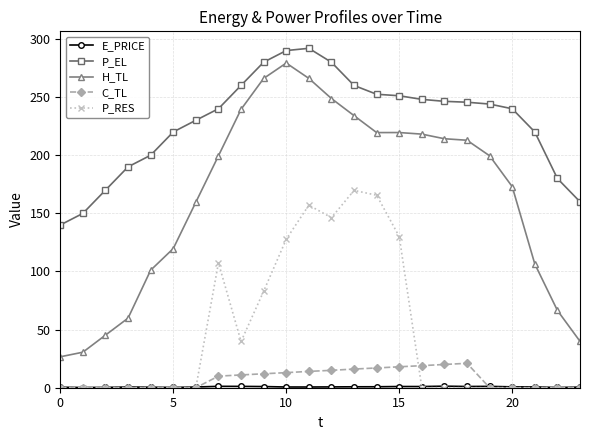

True or false: P_RES has more than 0 points higher than both neighbors.

True